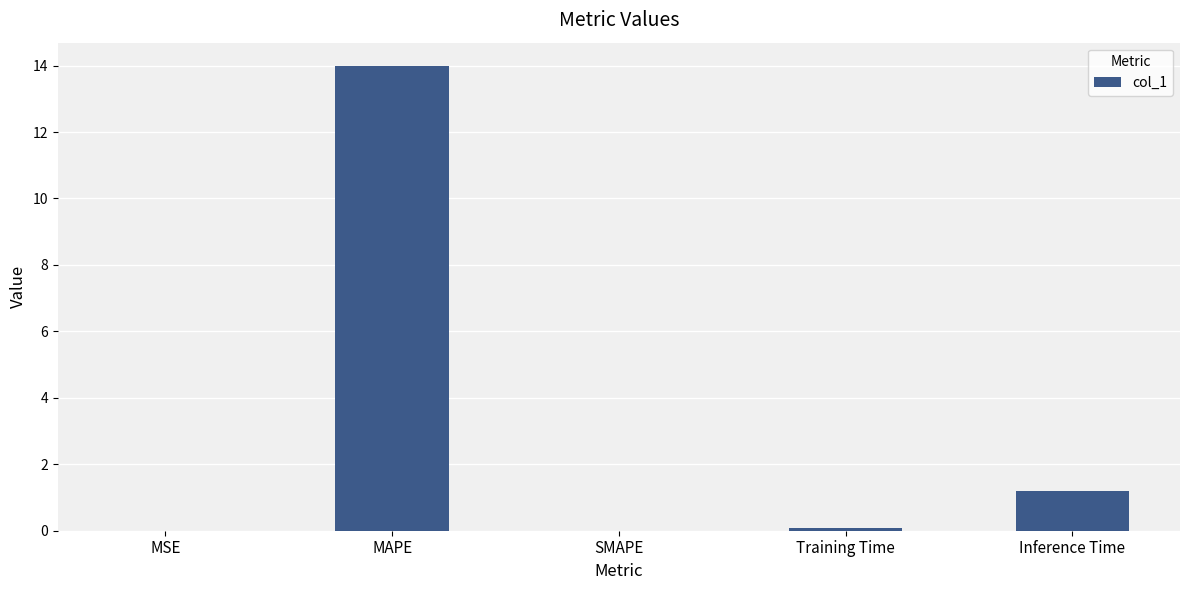

Which category has the highest value across all series?

MAPE